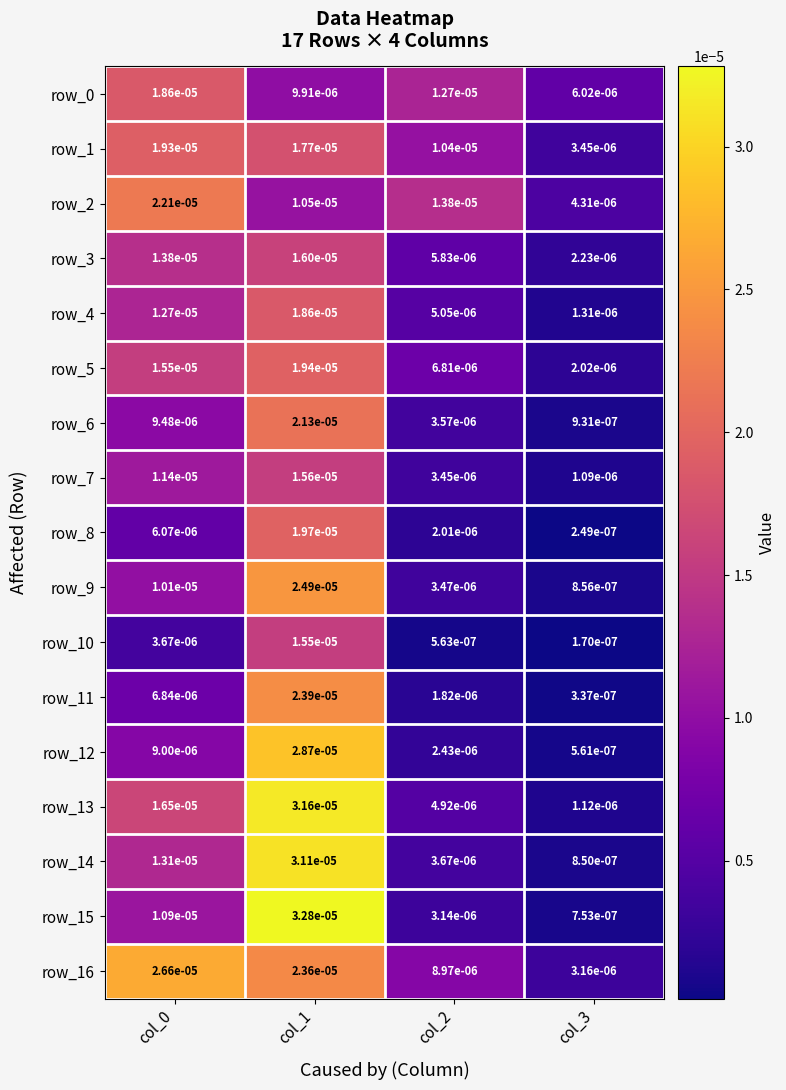

Is the value of row_1 at col_1 greater than the value of row_16 at col_3?

Yes